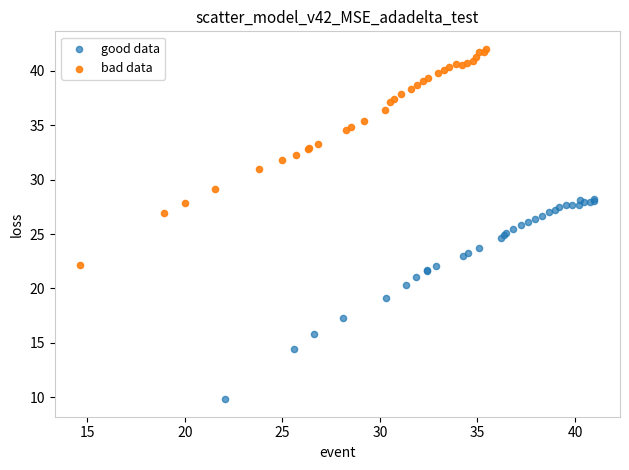

Which series reaches the maximum Y coordinate?

bad data